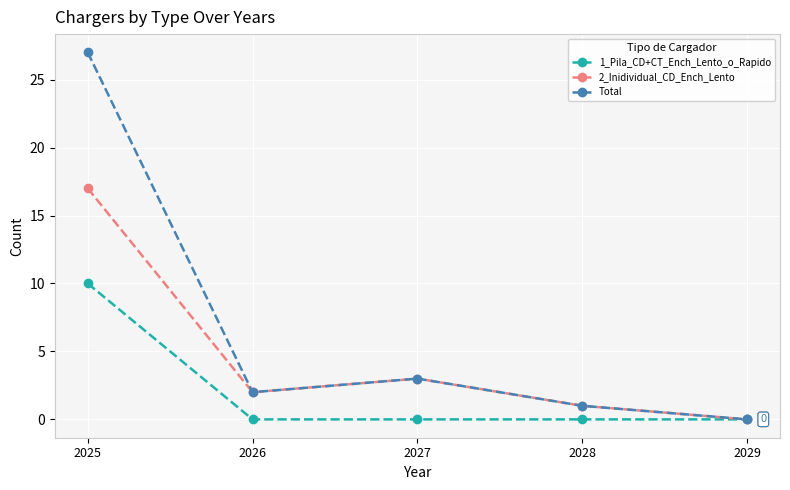

What is the sum of all 2_Inidividual_CD_Ench_Lento values?

23